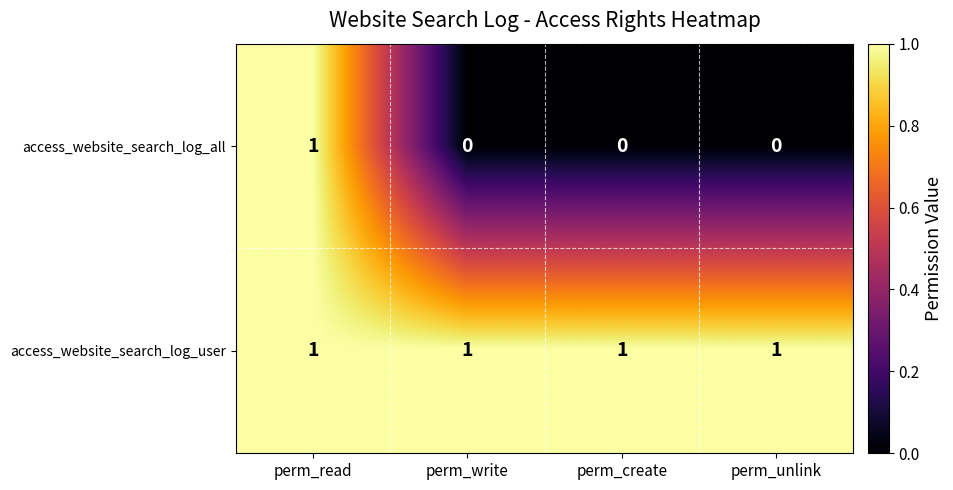

How many distinct data groups are displayed?

2